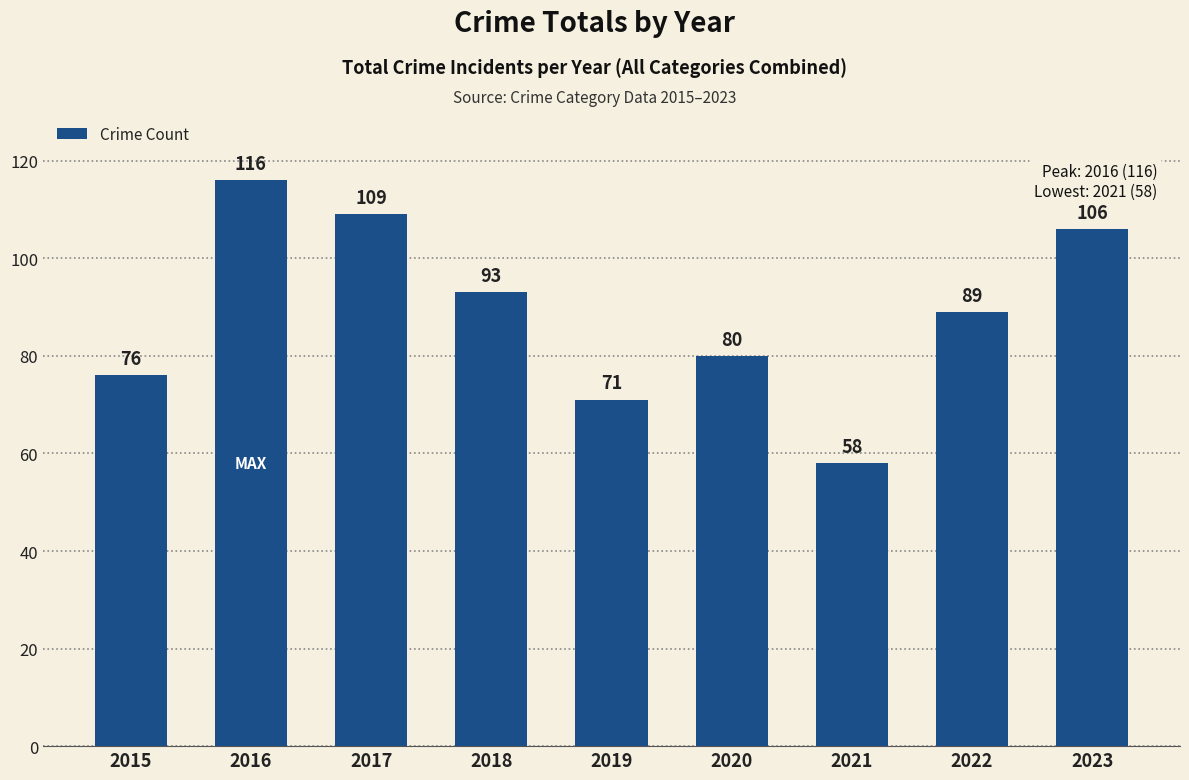

What is the maximum value shown in the chart?

116